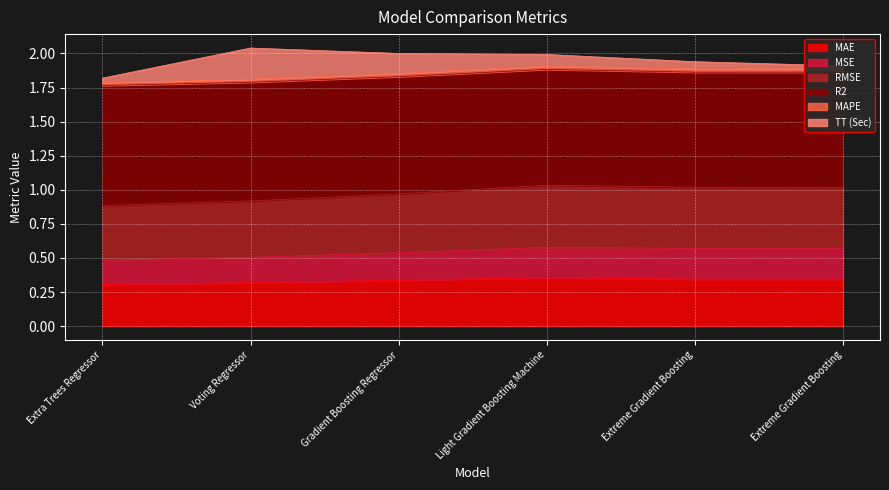

Between Extreme Gradient Boosting and Gradient Boosting Regressor, which is larger?

Extreme Gradient Boosting